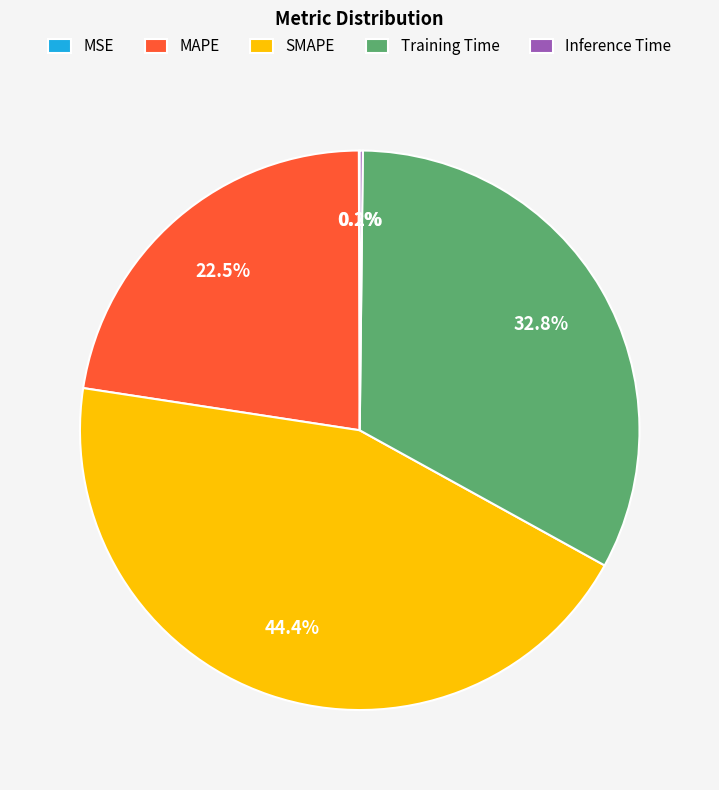

Which category has the biggest portion of the pie?

SMAPE